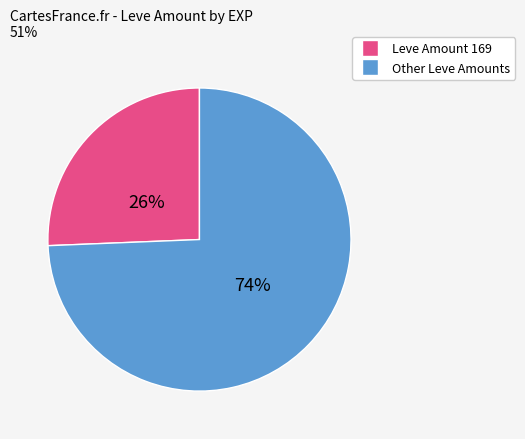

Is there a majority slice in this chart?

Yes